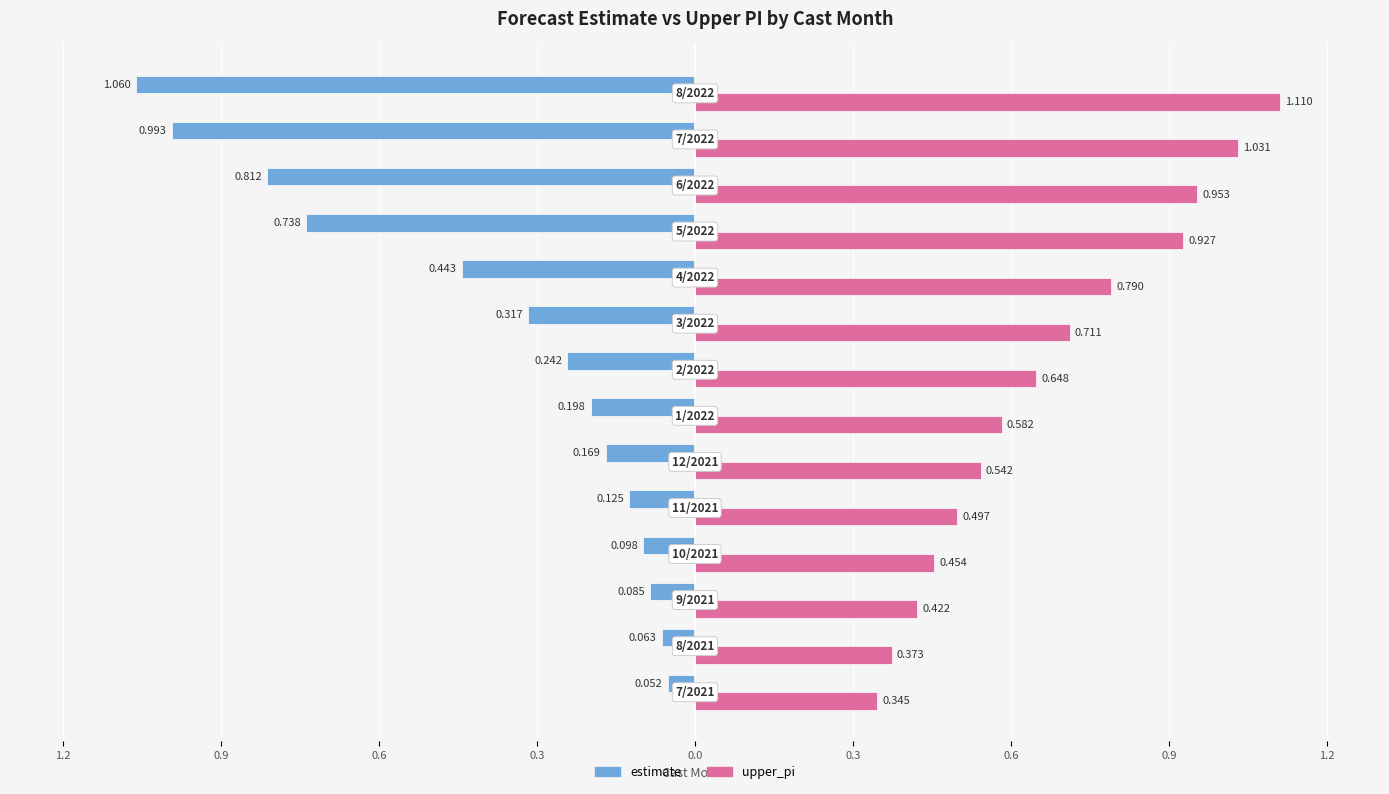

What are all the series names shown in the legend?

estimate, upper_pi